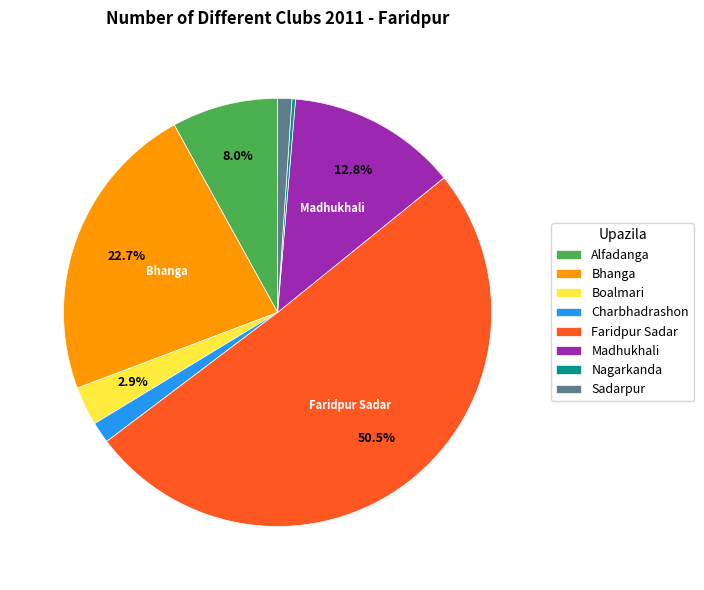

Which has a higher value, Charbhadrashon or Sadarpur?

Charbhadrashon